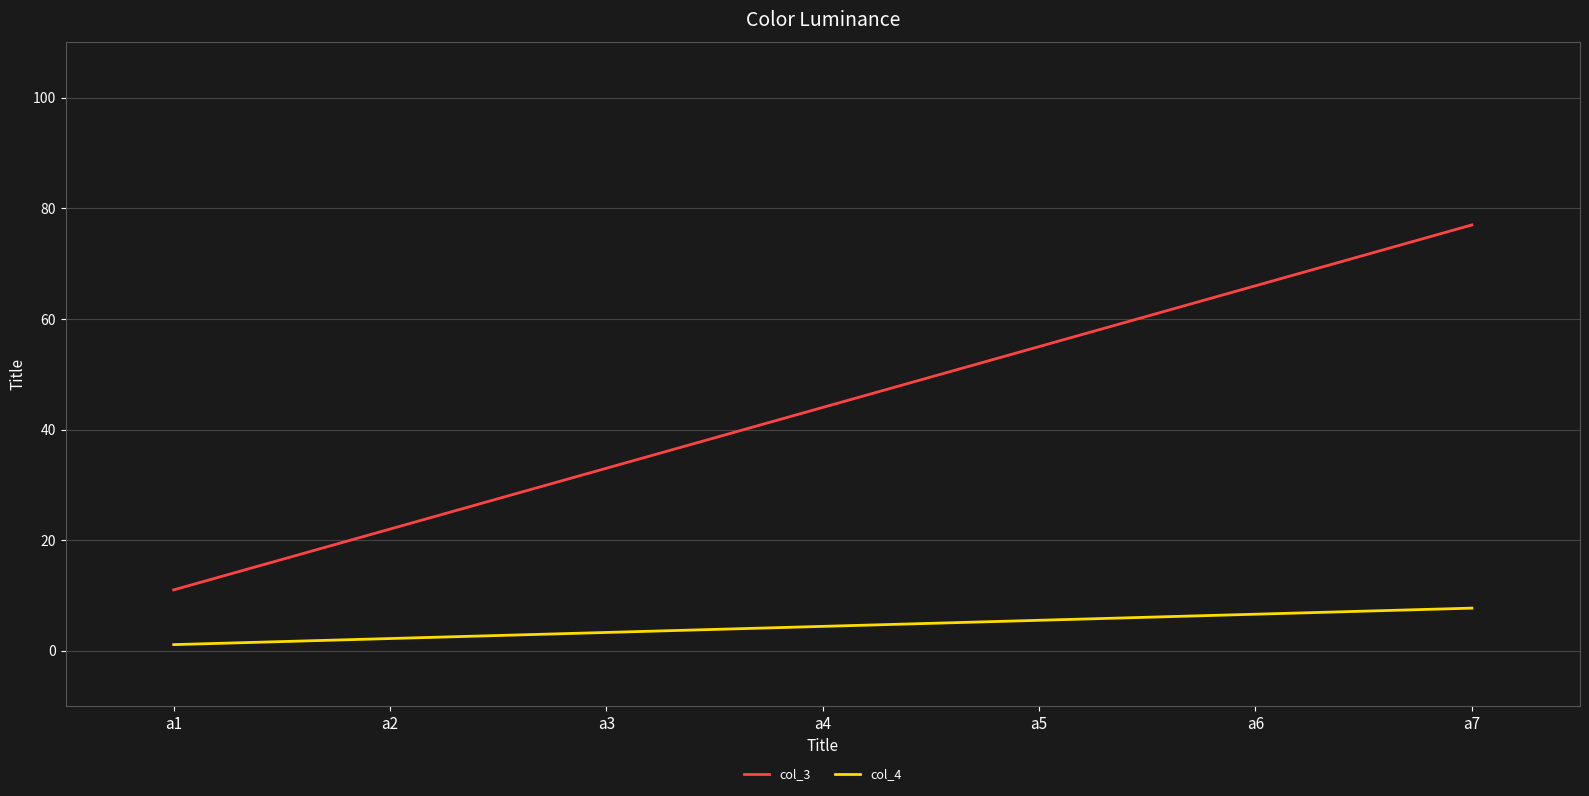

True or false: col_3 and col_4 intersect in this chart.

False